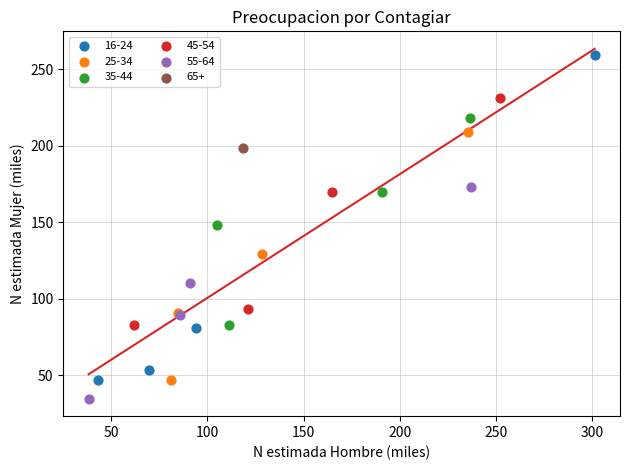

Which series contains the lowest Y value?

55-64